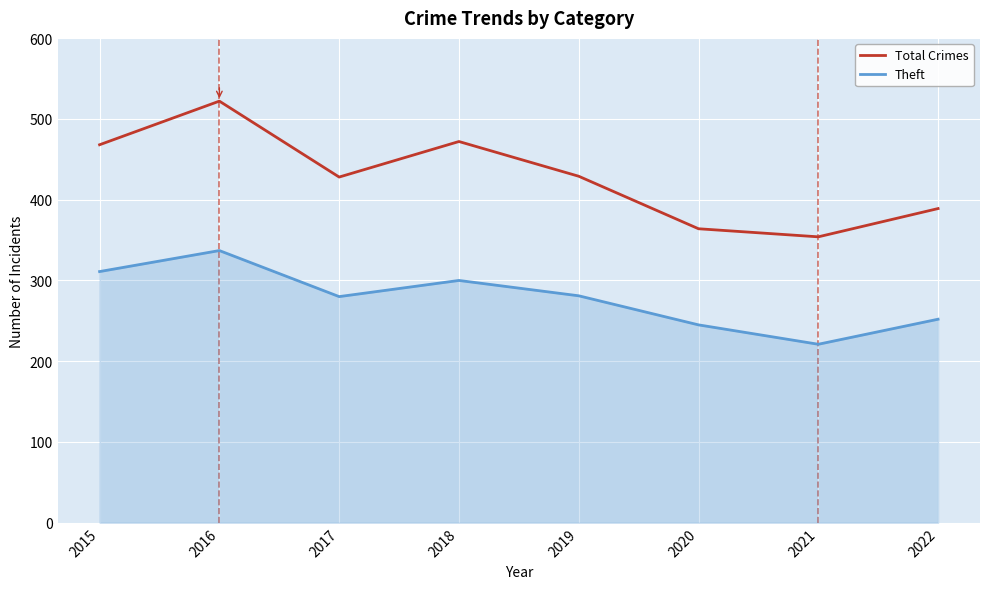

True or false: Theft and Total Crimes cross at least once.

False